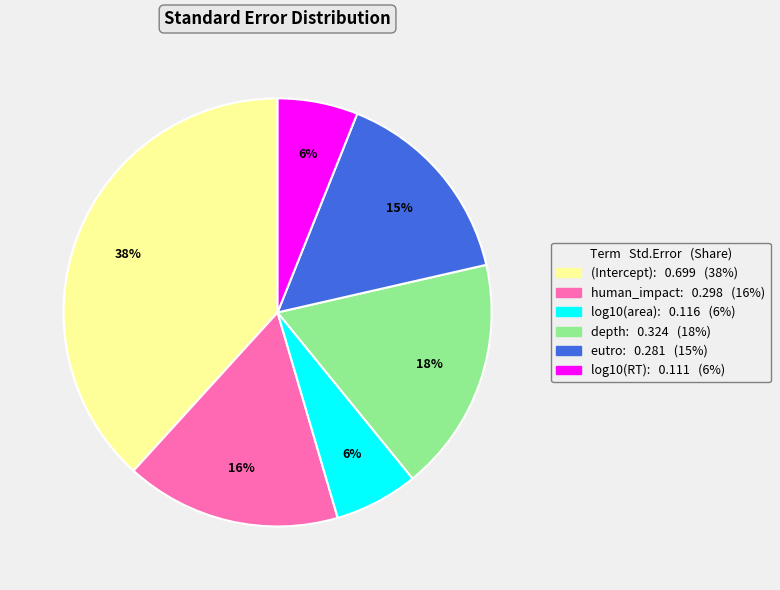

How many segments does this pie chart have?

6